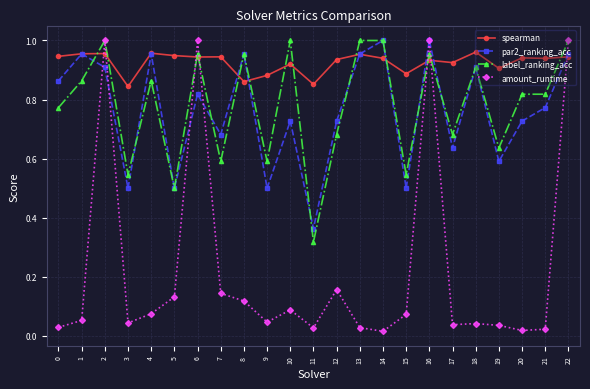

True or false: amount_runtime has more than 2 interior local peaks.

True